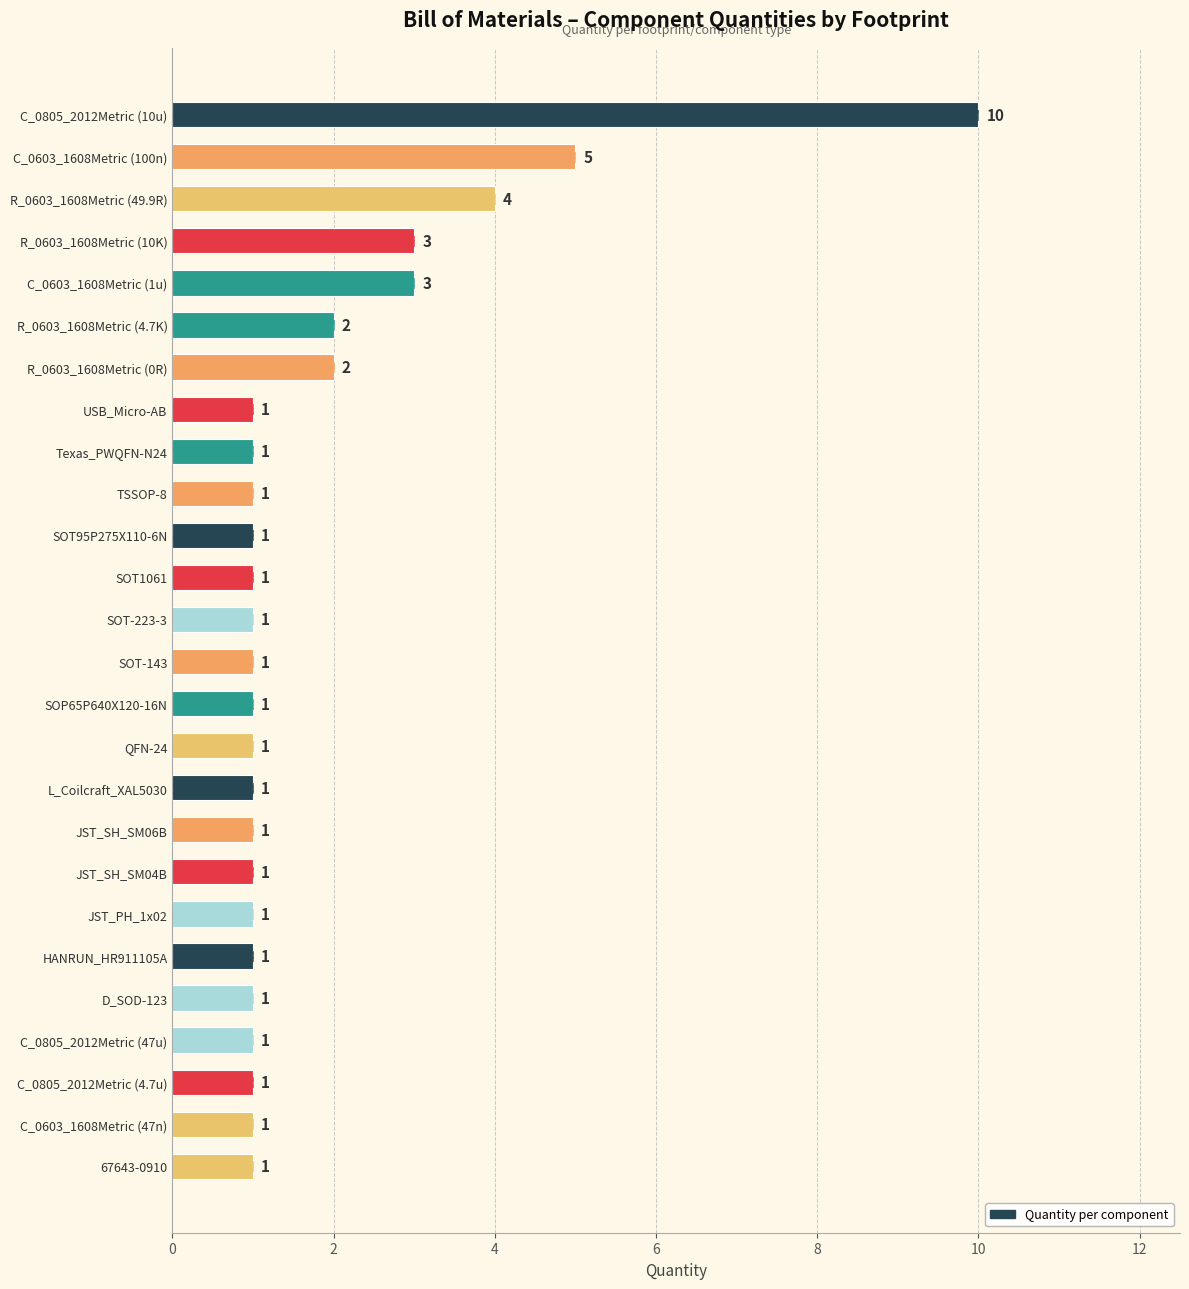

Reading left to right, transcribe all the data shown in this chart.

10	5	4	3	3	2	2	1	1	1	1	1	1	1	1	1	1	1	1	1	1	1	1	1	1	1